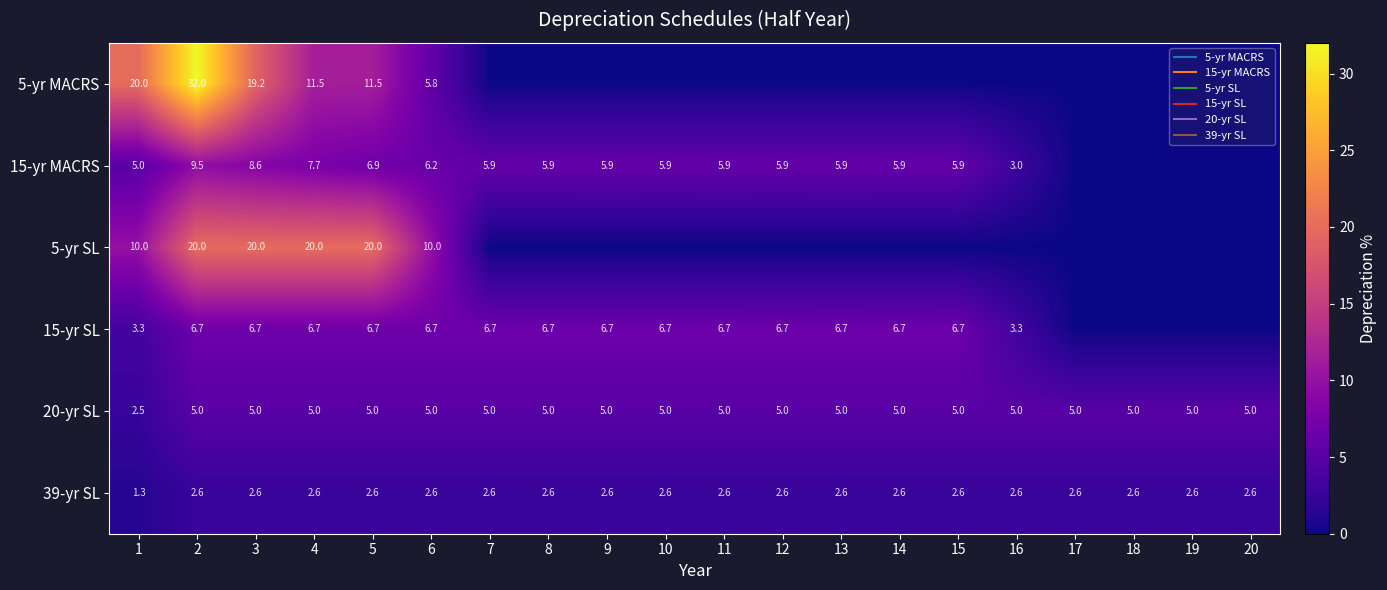

Which label corresponds to the smallest value in the chart?

7